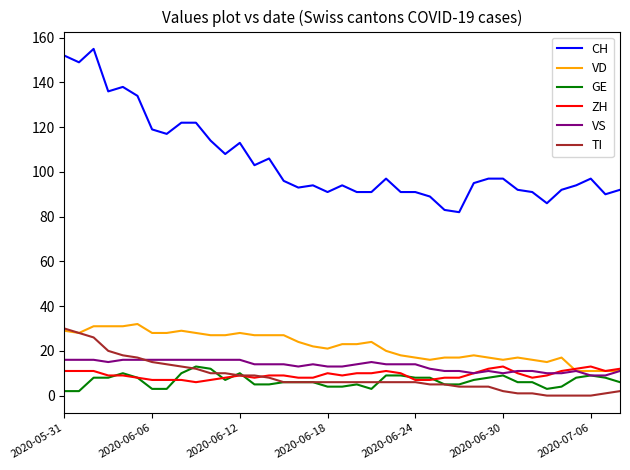

Which series has the largest total across all categories?

CH